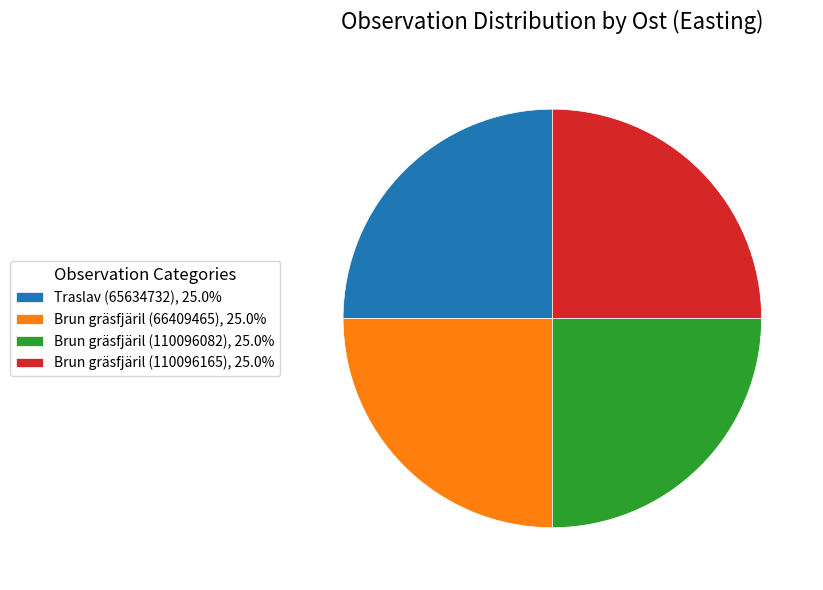

How many slices are in this pie chart?

4